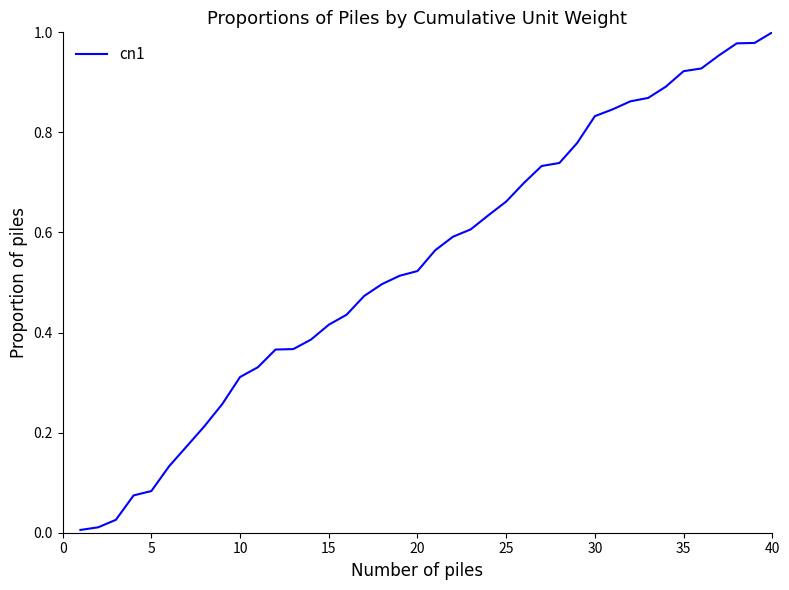

At which category does the chart reach its peak across all series?

40